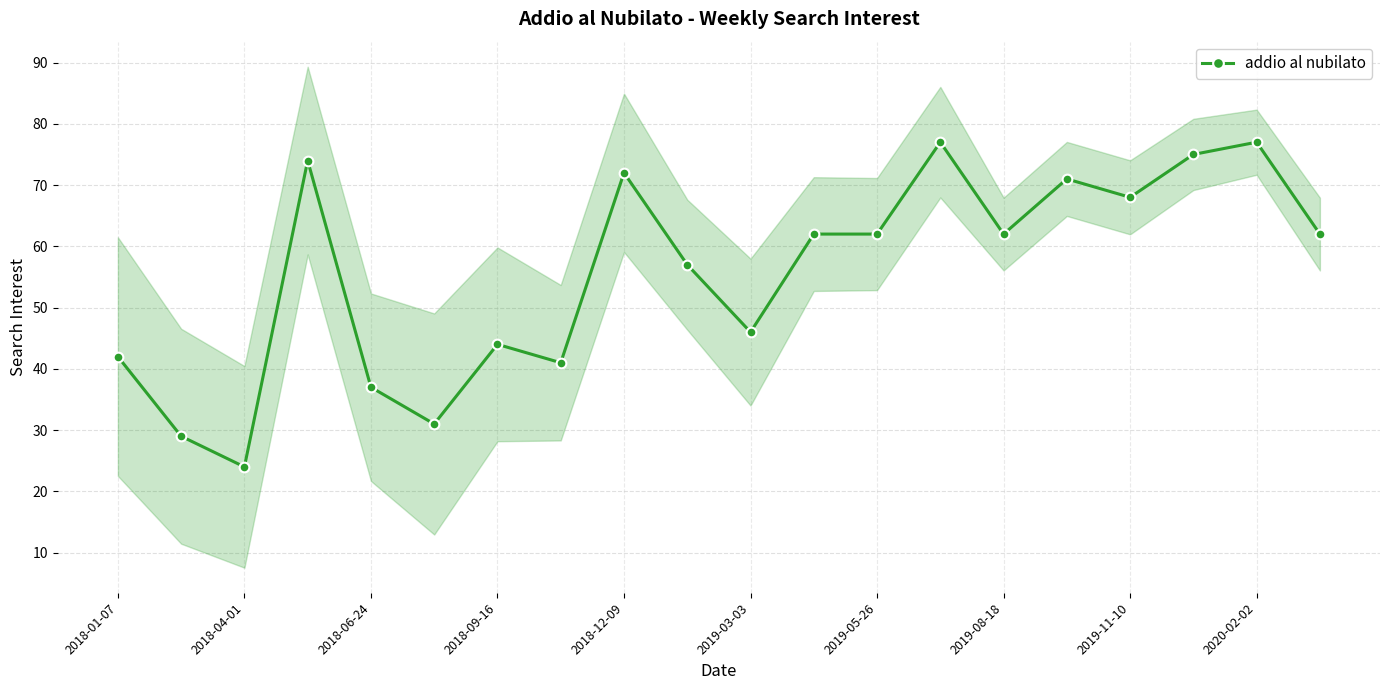

Where is the first local minimum for addio al nubilato?

2018-04-01